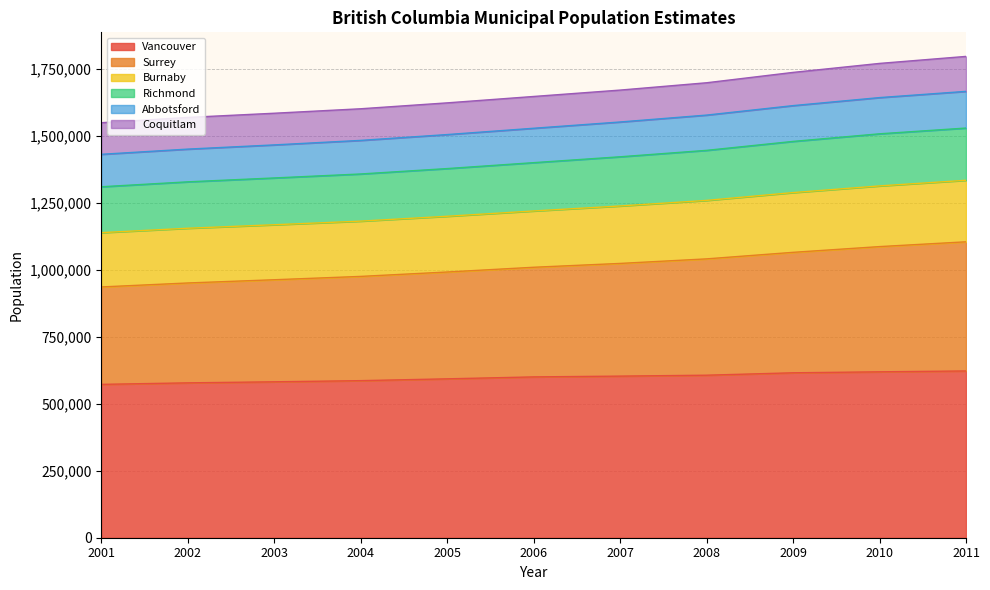

What is the greatest value displayed?

1796569